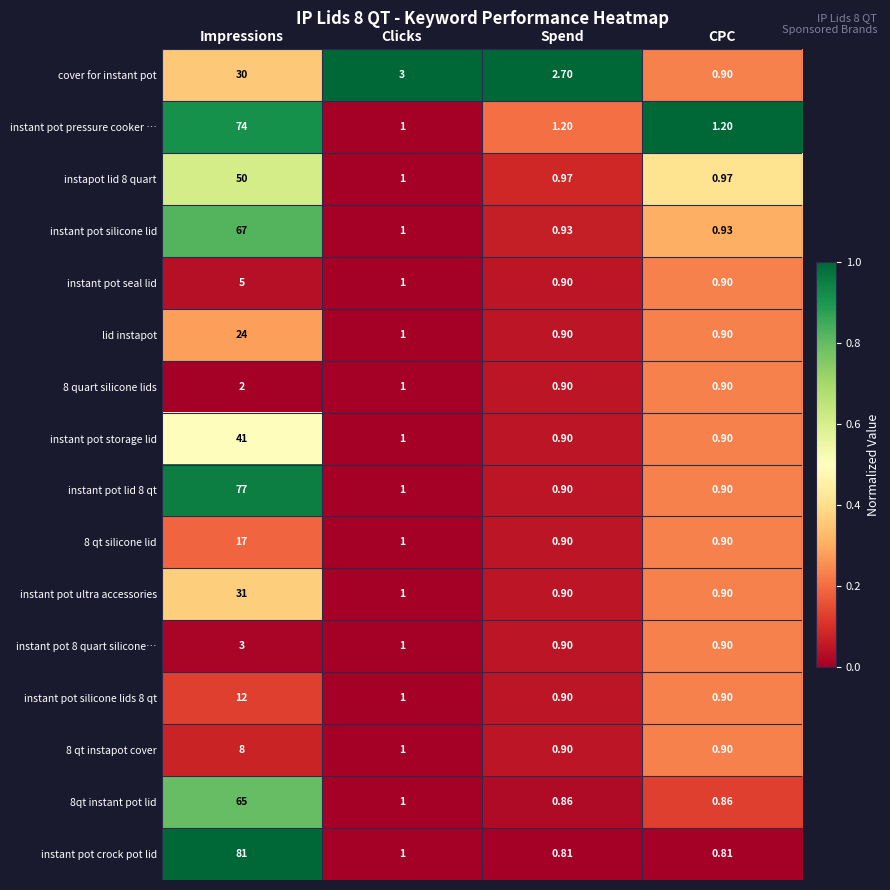

Between Spend and CPC, which series saw the biggest shift?

cover for instant pot